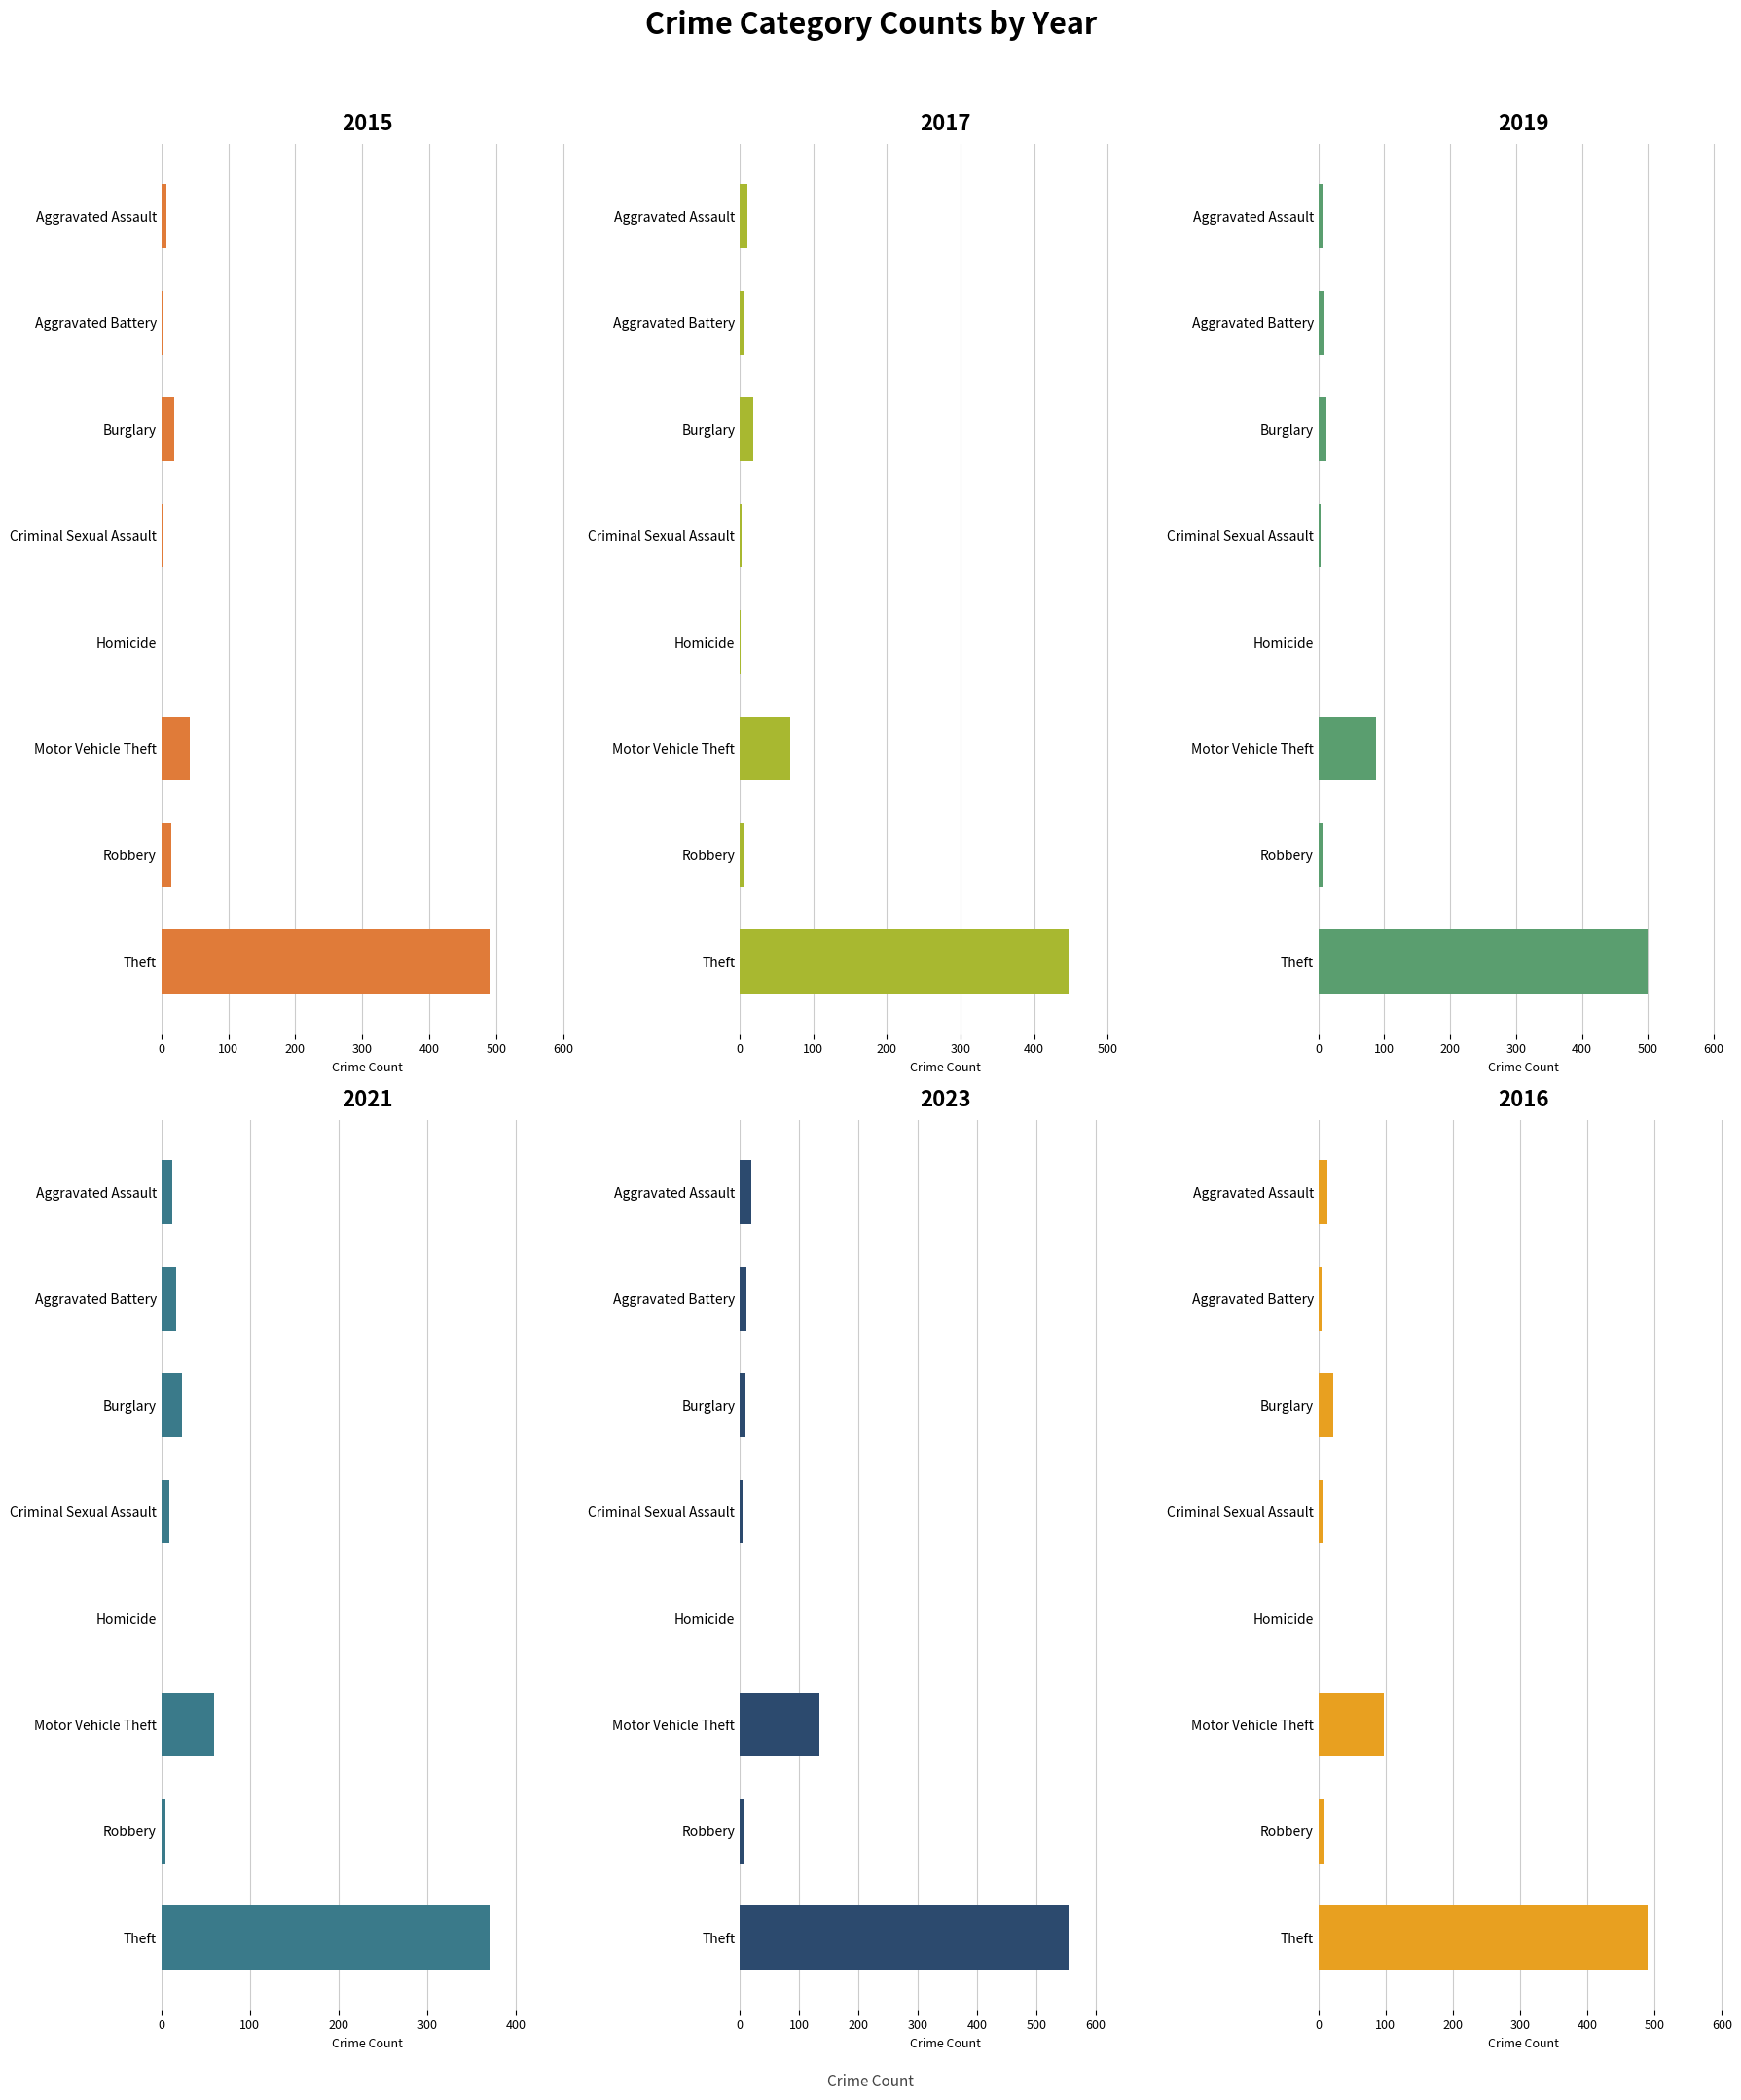

What is the difference between the 2023 values at Homicide and Criminal Sexual Assault?

5